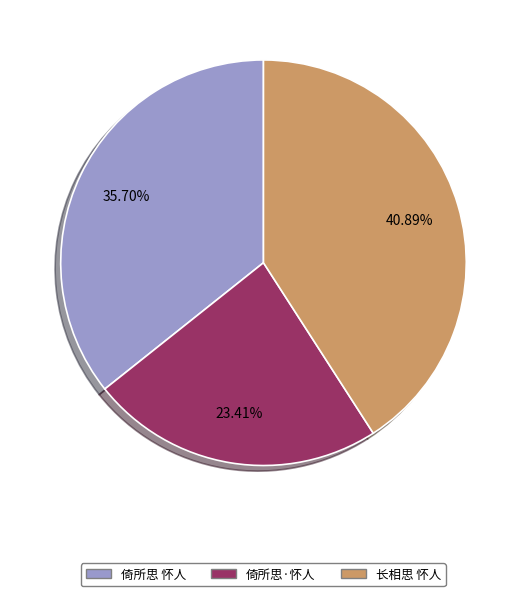

To the nearest percent, what portion does 倚所思 怀人 represent?

36%